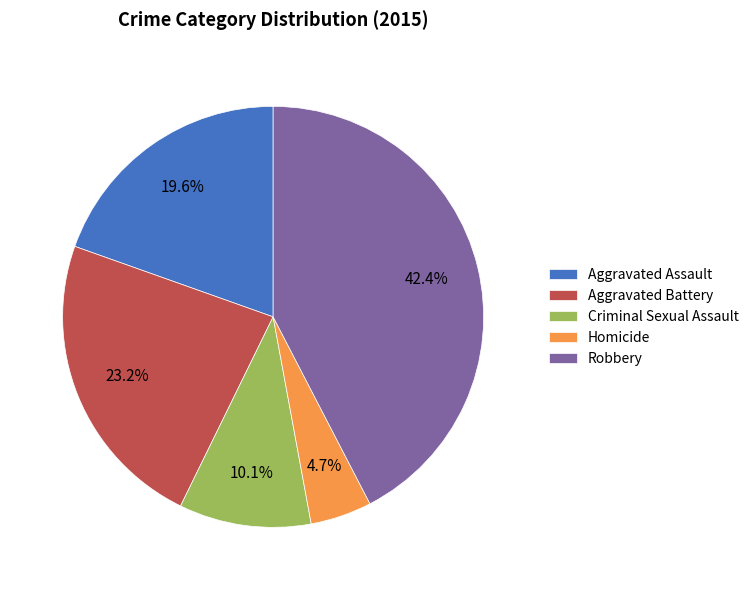

Is it true that Aggravated Assault is 20% of the pie?

True